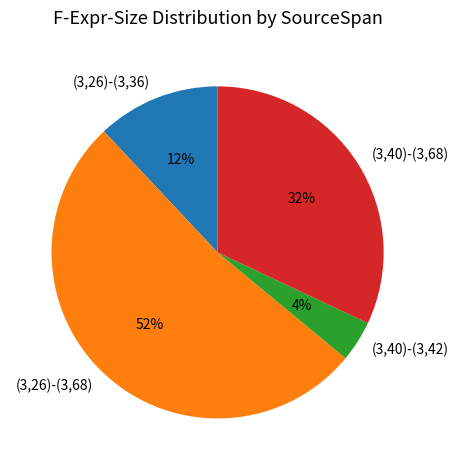

Is it true that (3,26)-(3,68) is 52% of the pie?

True